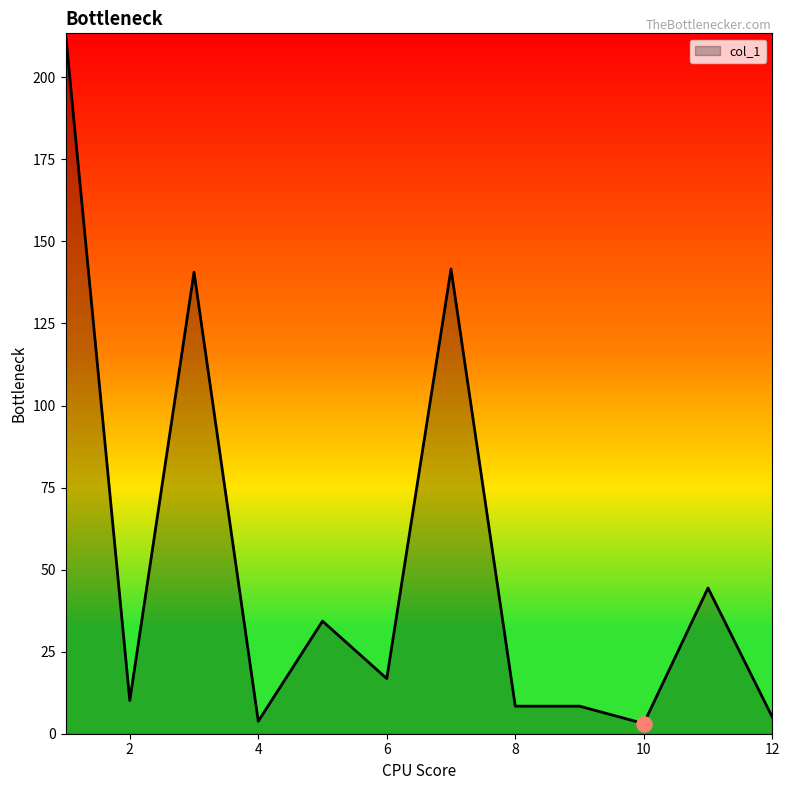

What is the greatest value displayed?

213.4